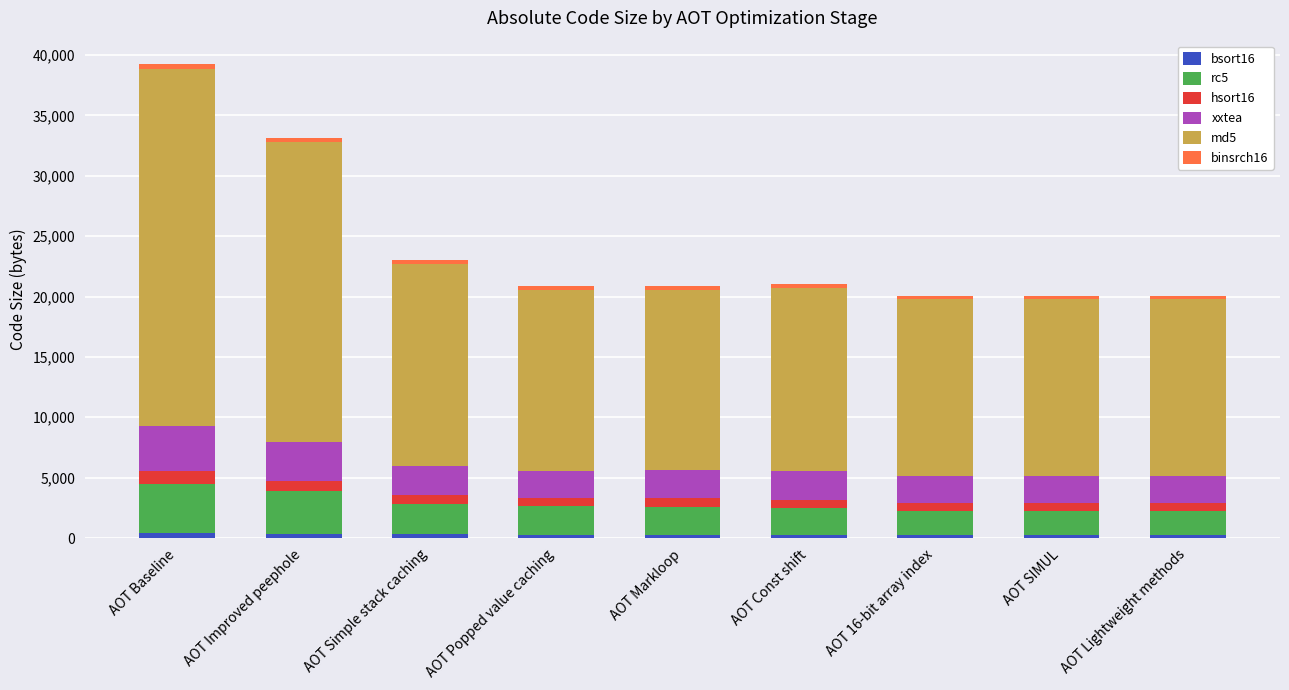

How many categories are shown in the chart?

9